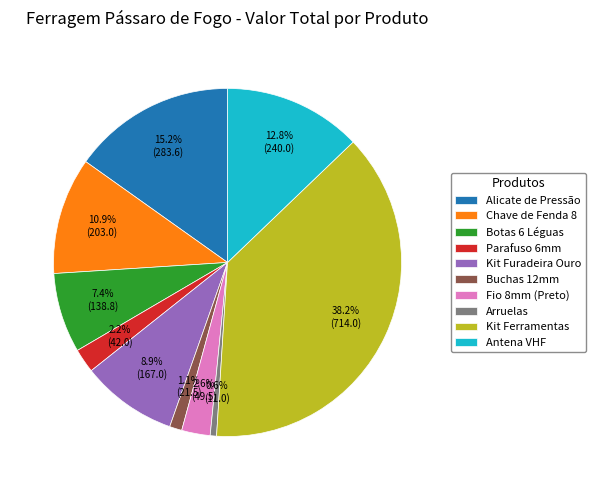

To the nearest percent, what is the difference between the Kit Ferramentas and Fio 8mm (Preto) slice percentages?

36%